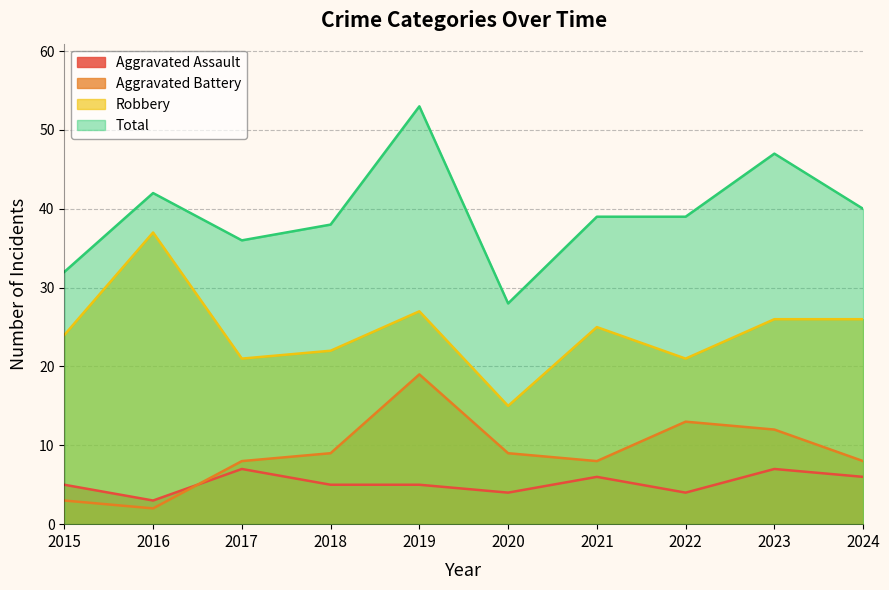

Count the number of data series in this chart.

4